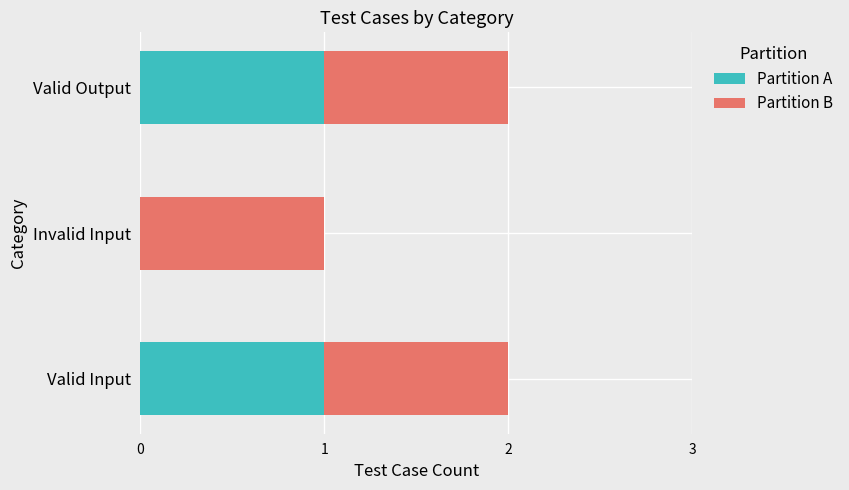

What are all the series names shown in the legend?

Partition A, Partition B